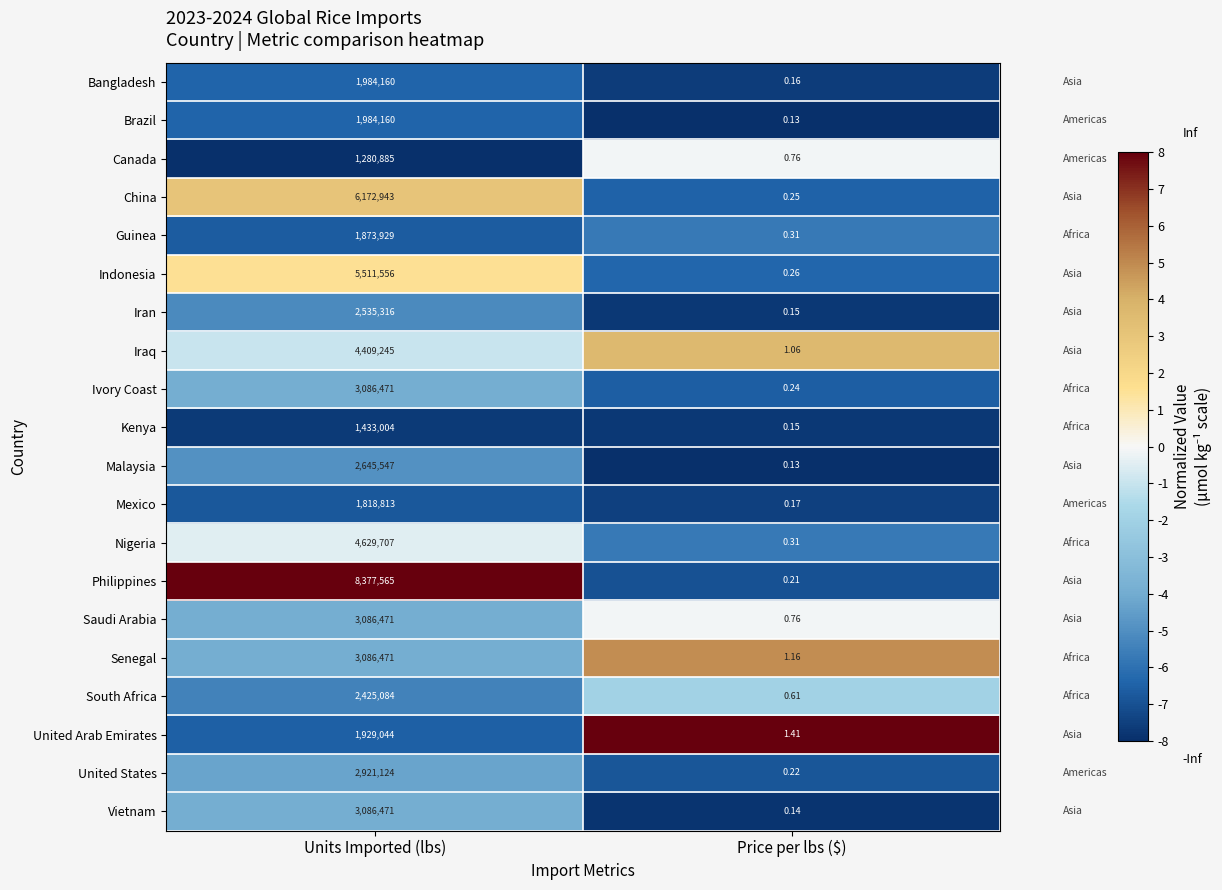

List the labels in order of Guinea value, smallest first.

Price per lbs ($), Units Imported (lbs)